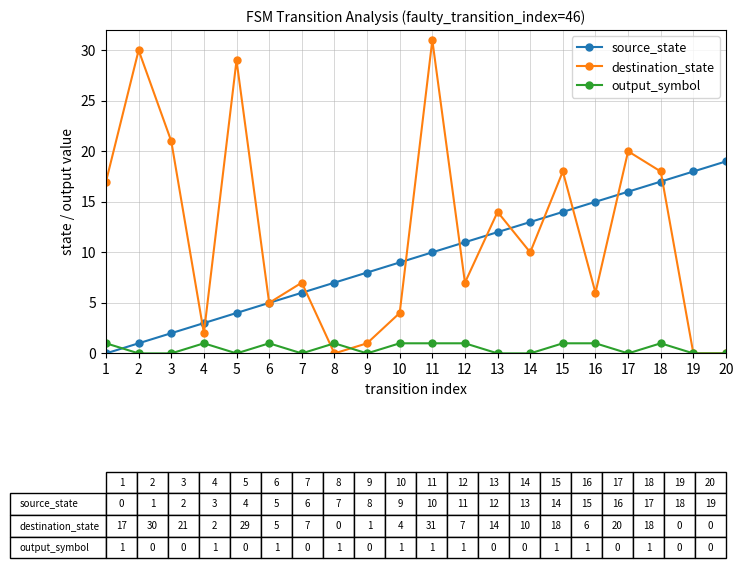

What are all the series names shown in the legend?

source_state, destination_state, output_symbol